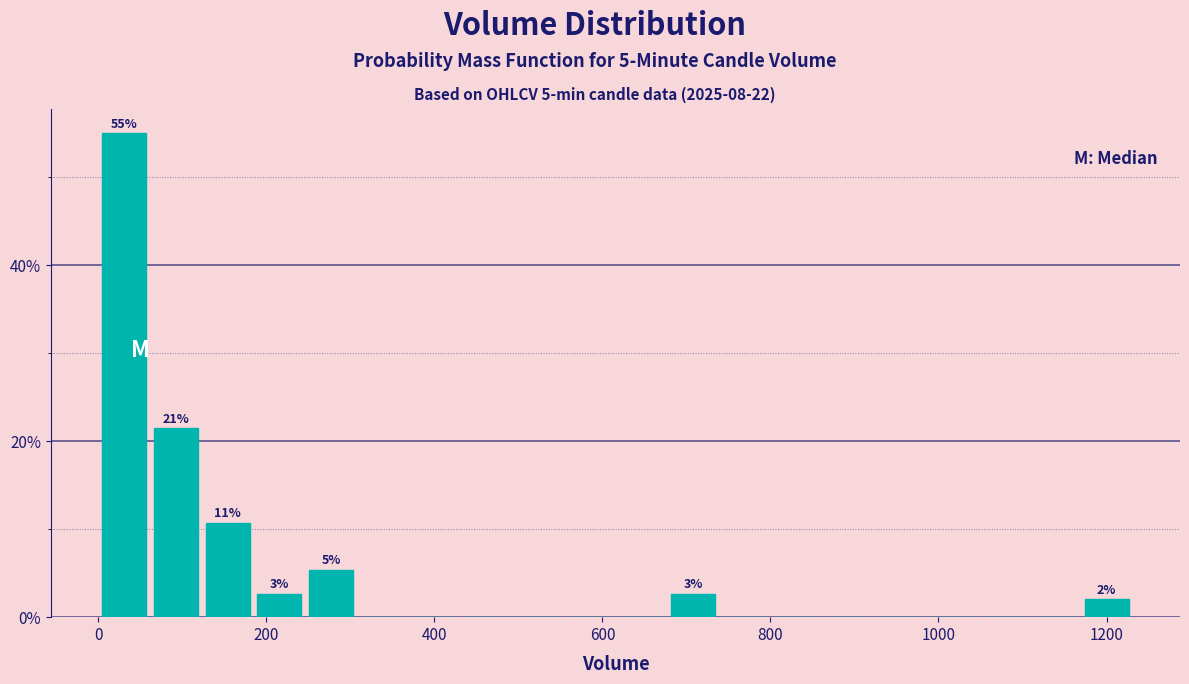

Around what value on the x-axis is the tallest bar? Give the approximate position of its centre, as read against the axis.

40